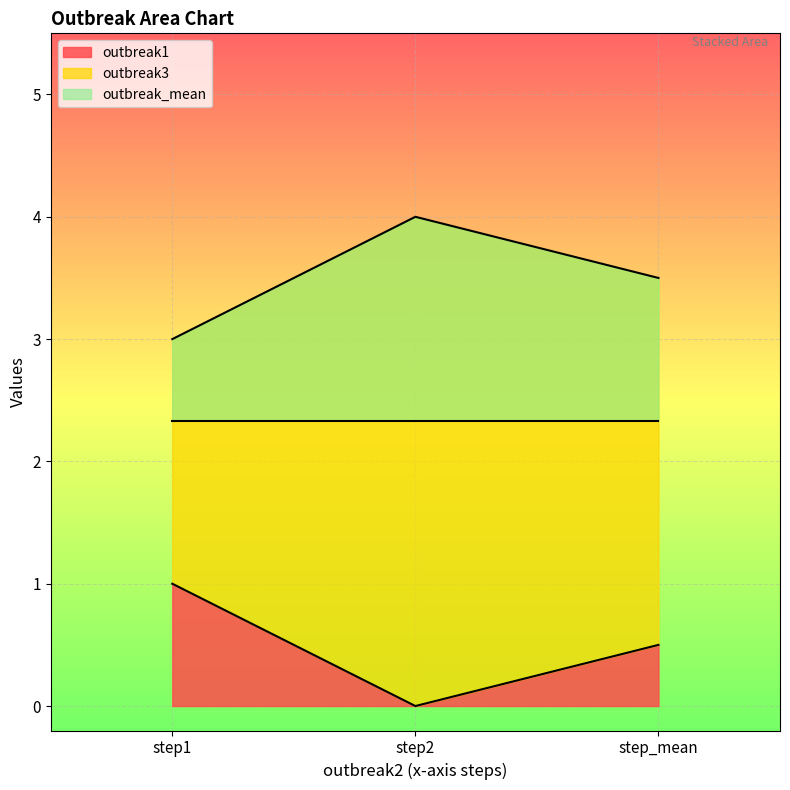

Is it true that outbreak1 equals 1.0 at step1?

True